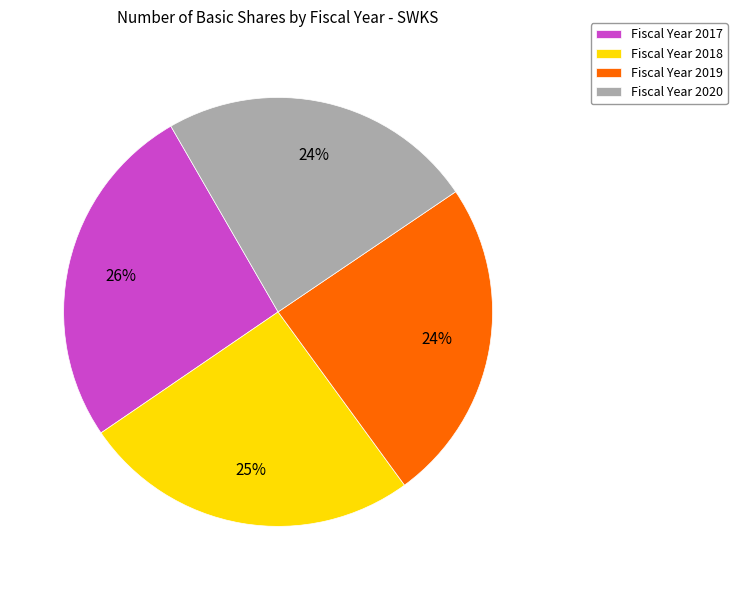

What is the largest slice in the pie chart?

Fiscal Year 2017